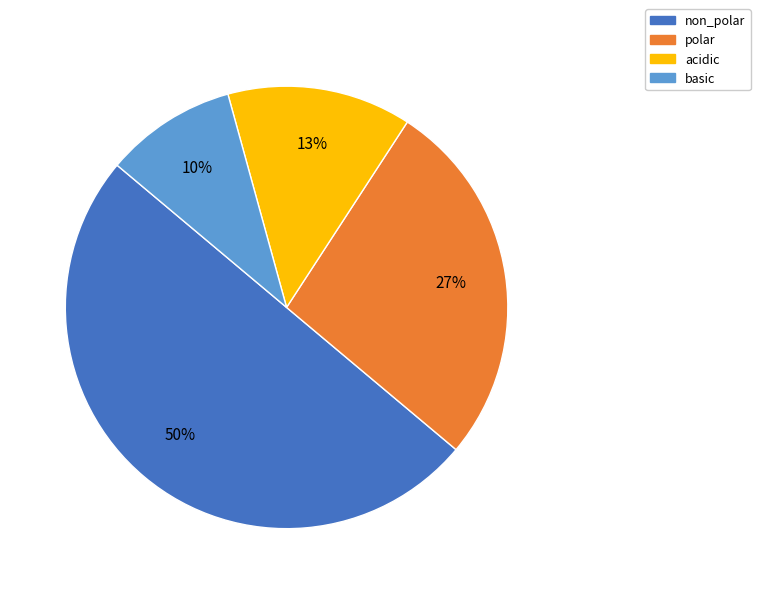

Is the sum of acidic and polar greater than half?

No